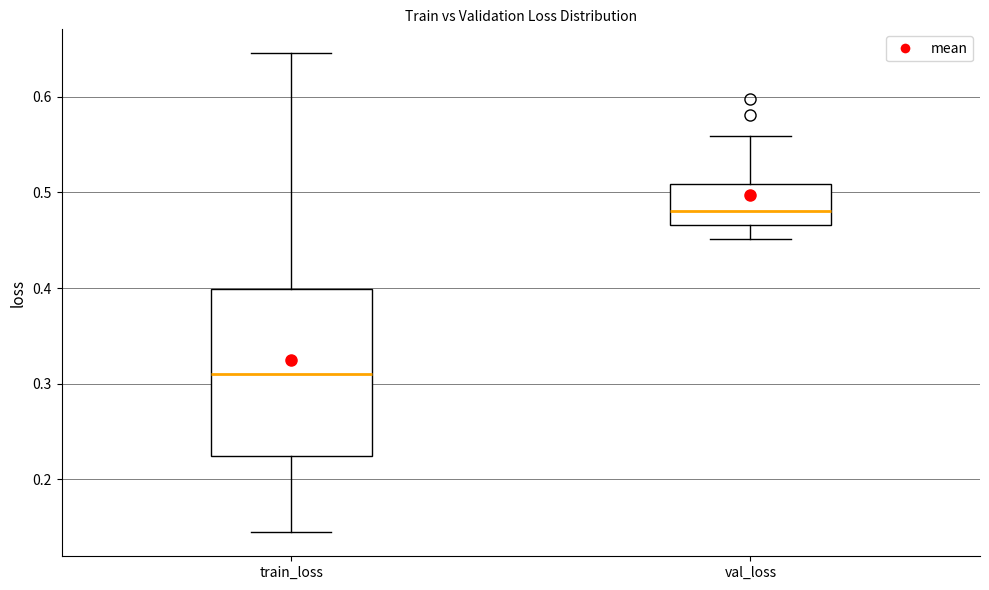

Reading left to right, read every box against the y-axis: the position of its median line, the range the box covers, and the ends of its whiskers. The values are not printed on the chart, so give them approximately, as read against the axis.

train_loss: median 0.31, box 0.22 to 0.40, whiskers 0.14 to 0.65
val_loss: median 0.48, box 0.47 to 0.51, whiskers 0.45 to 0.56